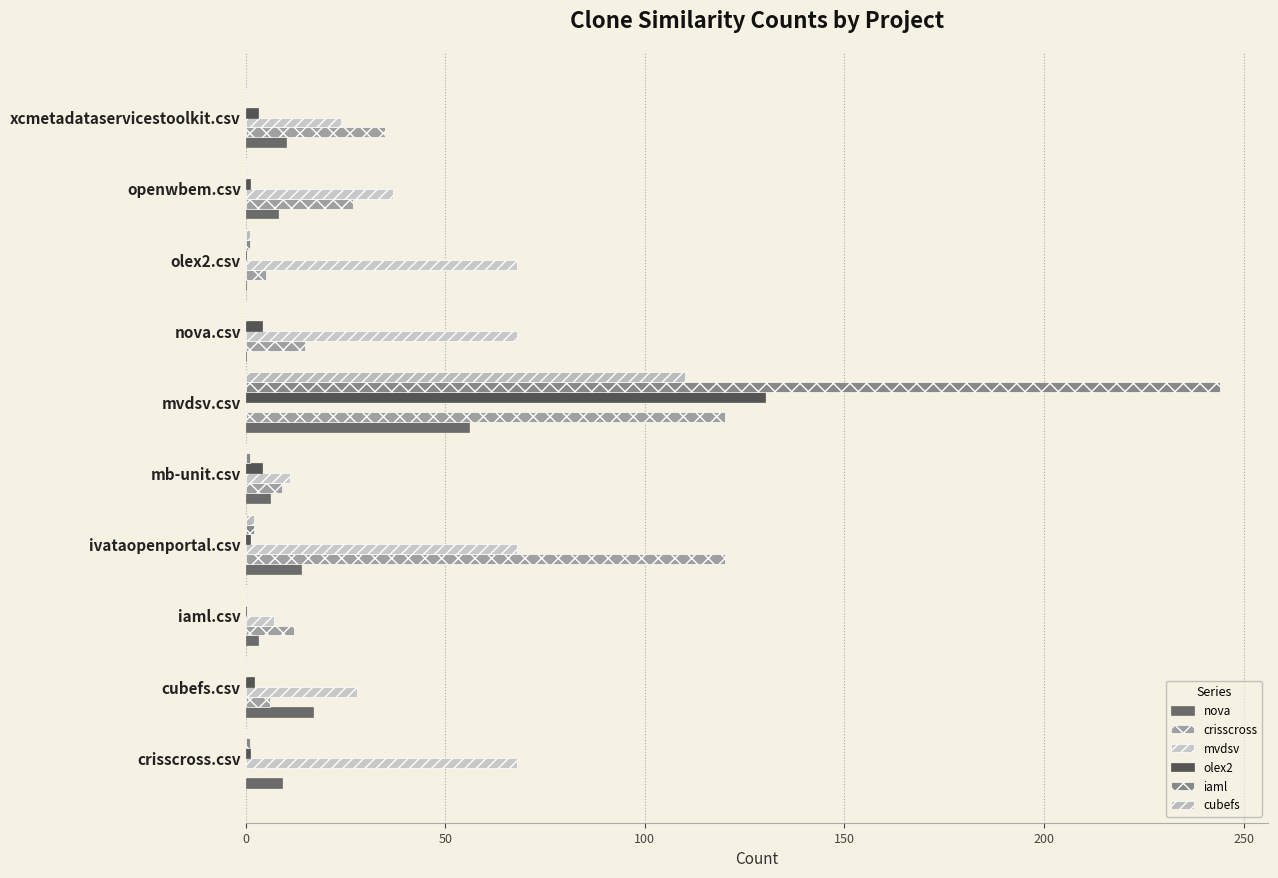

What position from the left is openwbem.csv?

9